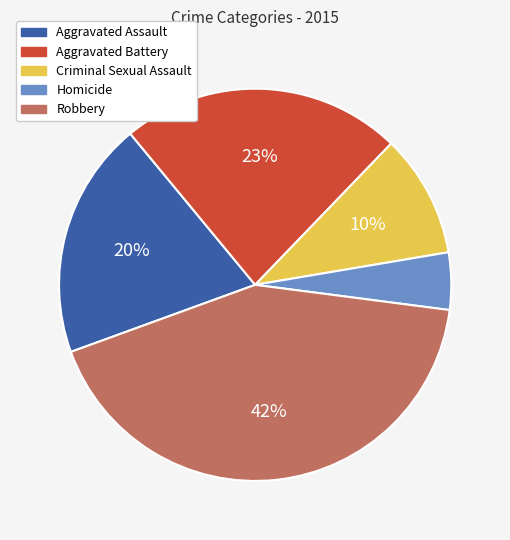

To the nearest percent, what percentage of the pie is Aggravated Assault?

20%